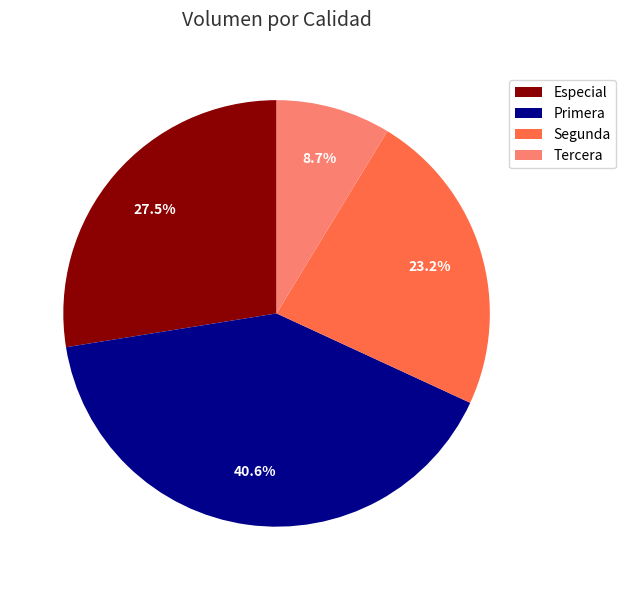

Does Segunda account for over 50% of the chart?

No